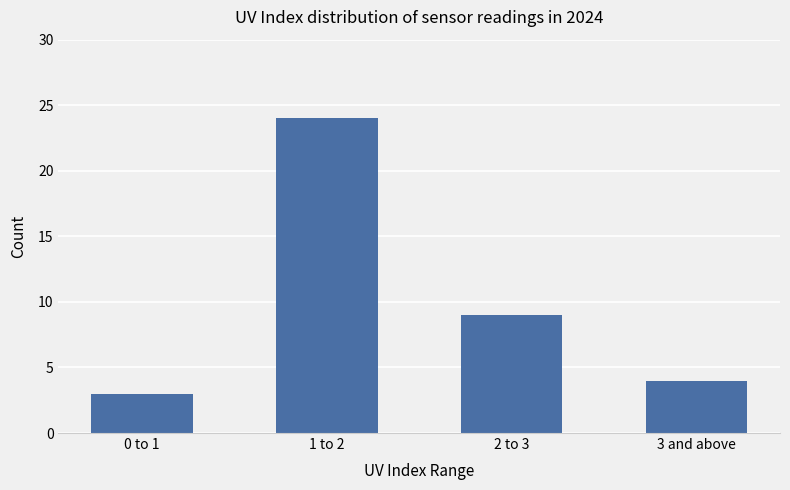

True or false: the data shows 9 at 2 to 3.

True